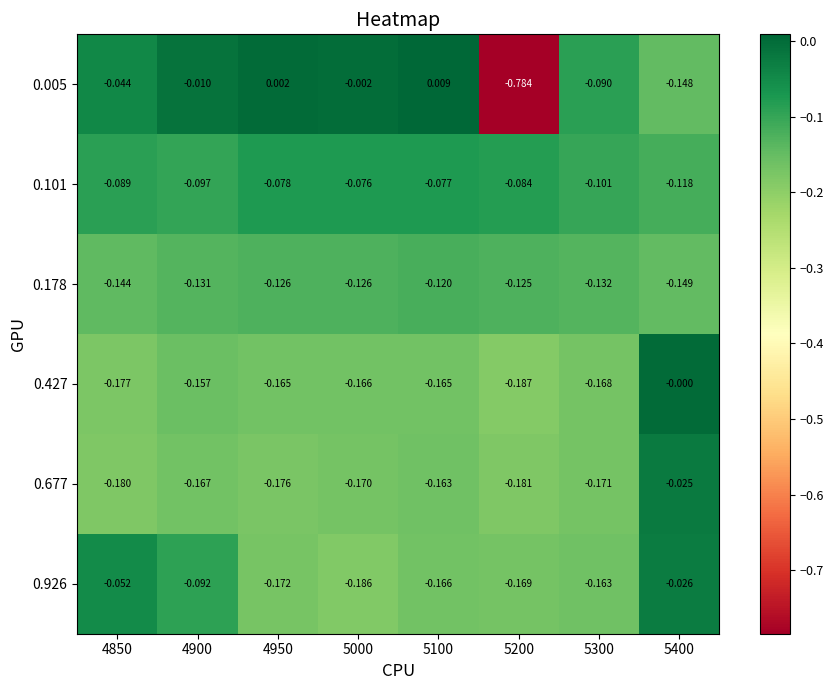

At which category is the sum across all series the highest?

5400